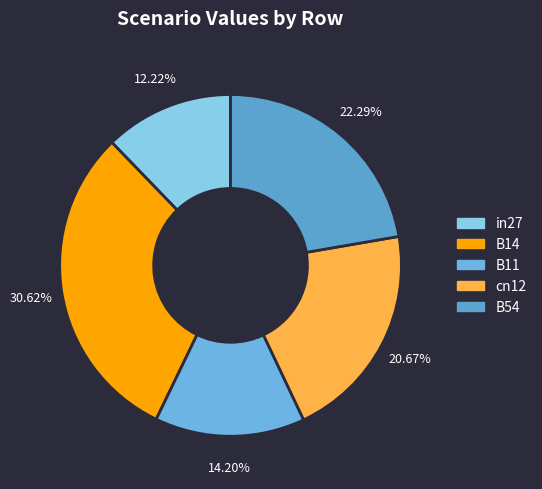

The cn12 slice represents 29% of the pie. True or false?

False